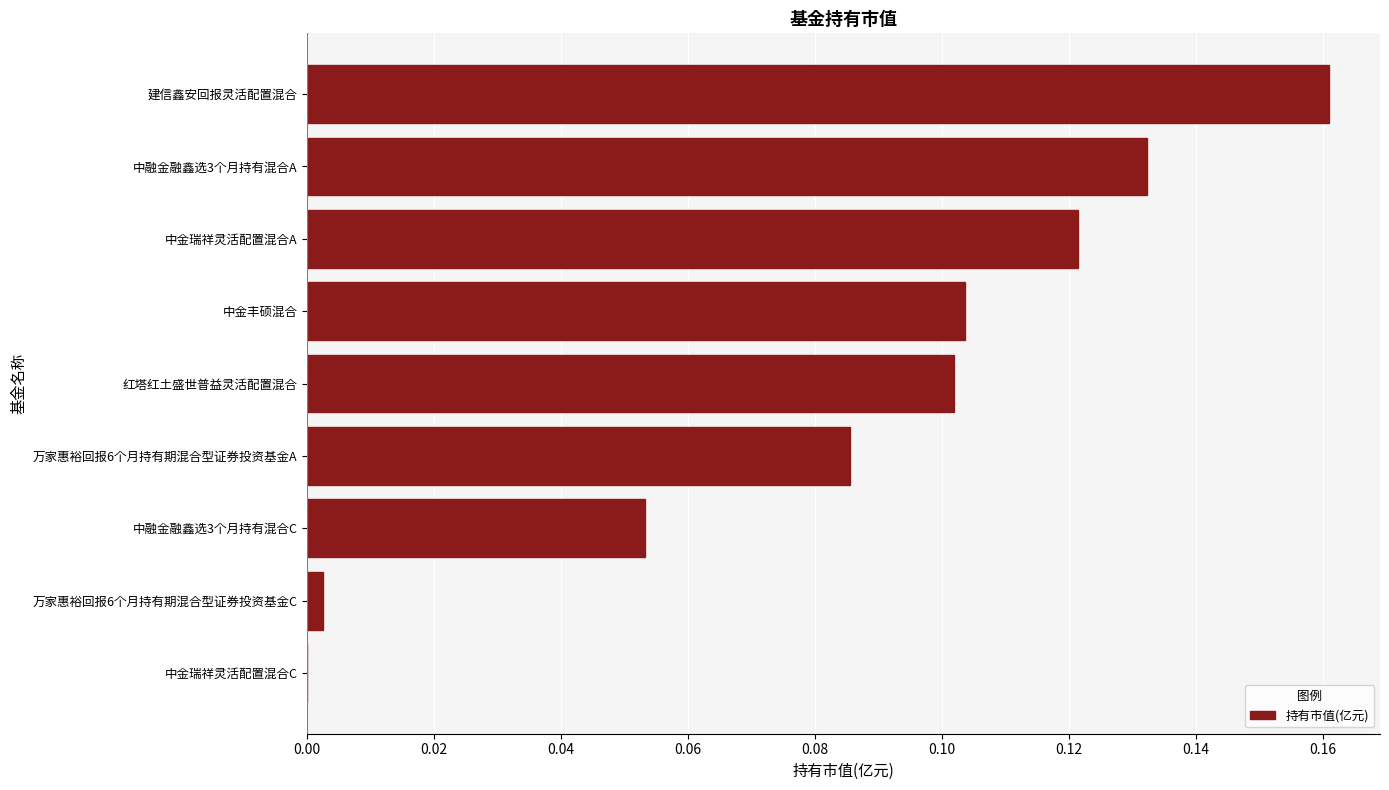

Are the bars grouped side by side (vs. stacked)?

No